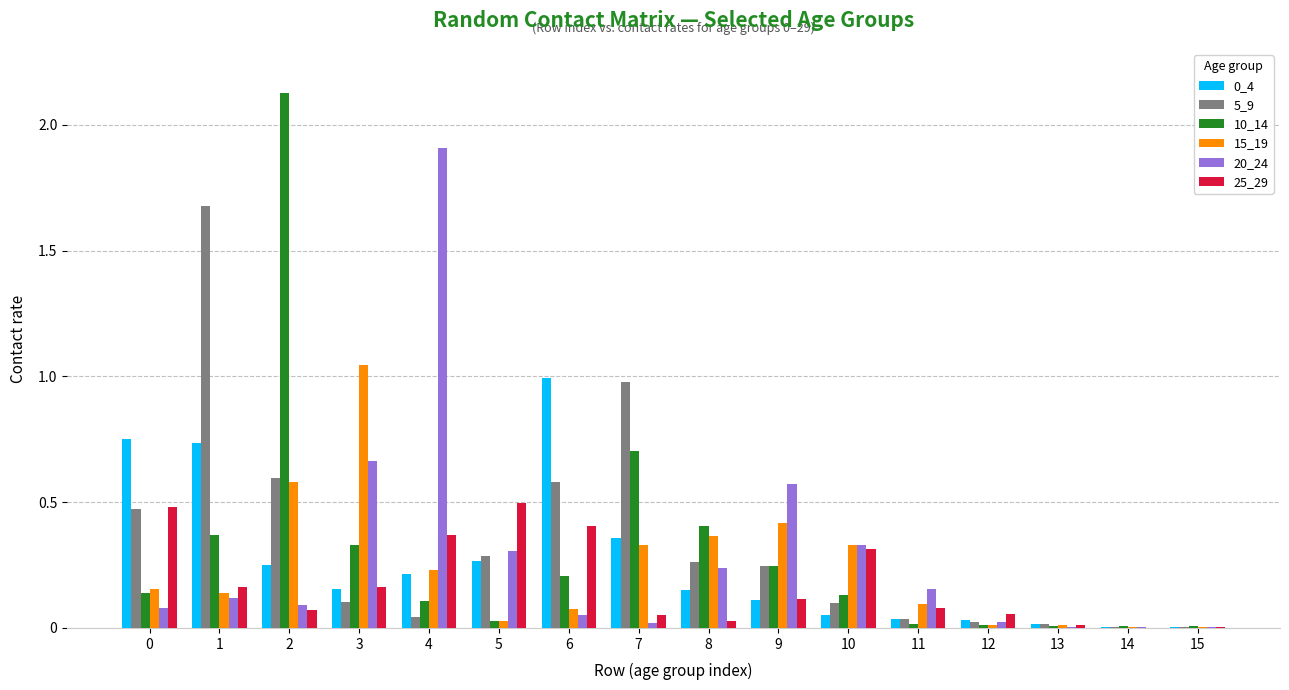

Is the value of 20_24 at 12 greater than the value of 25_29 at 5?

No